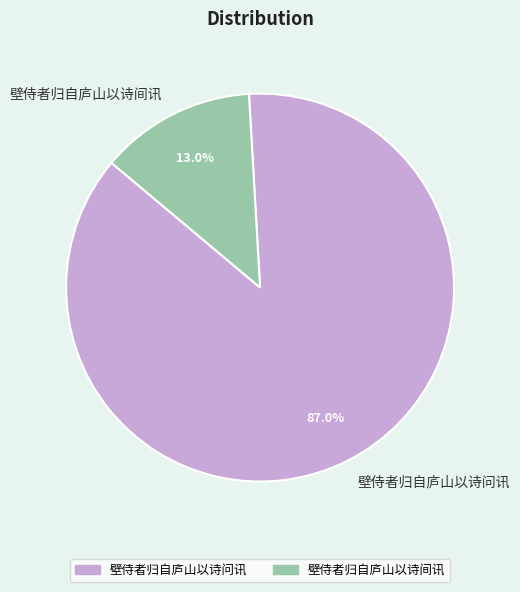

To the nearest percent, what is the difference between the 壁侍者归自庐山以诗问讯 and 壁侍者归自庐山以诗间讯 slice percentages?

74%